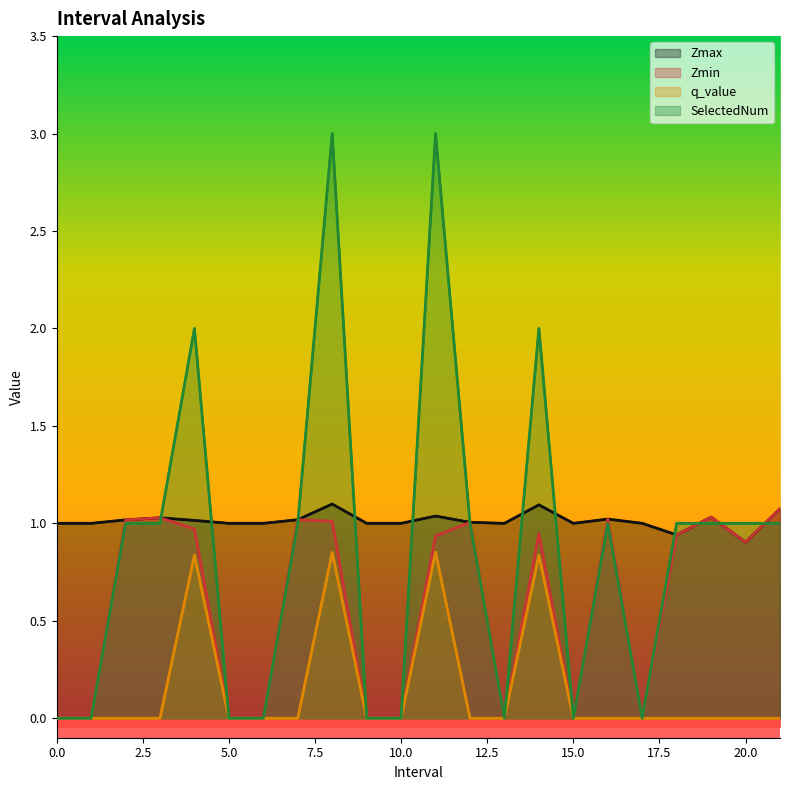

Read the q_value value at 11.

0.9